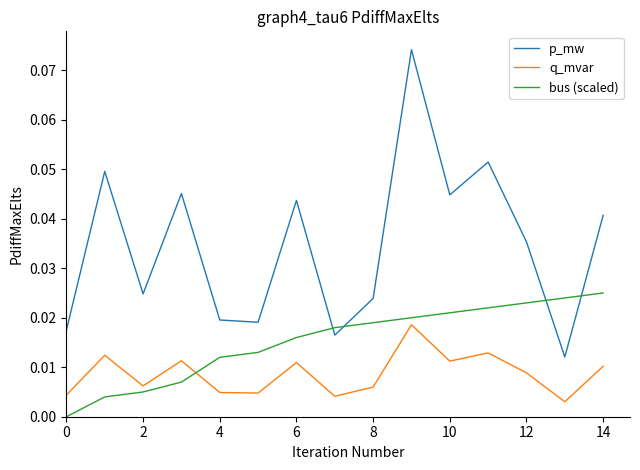

Which series has the largest range (max minus min)?

p_mw